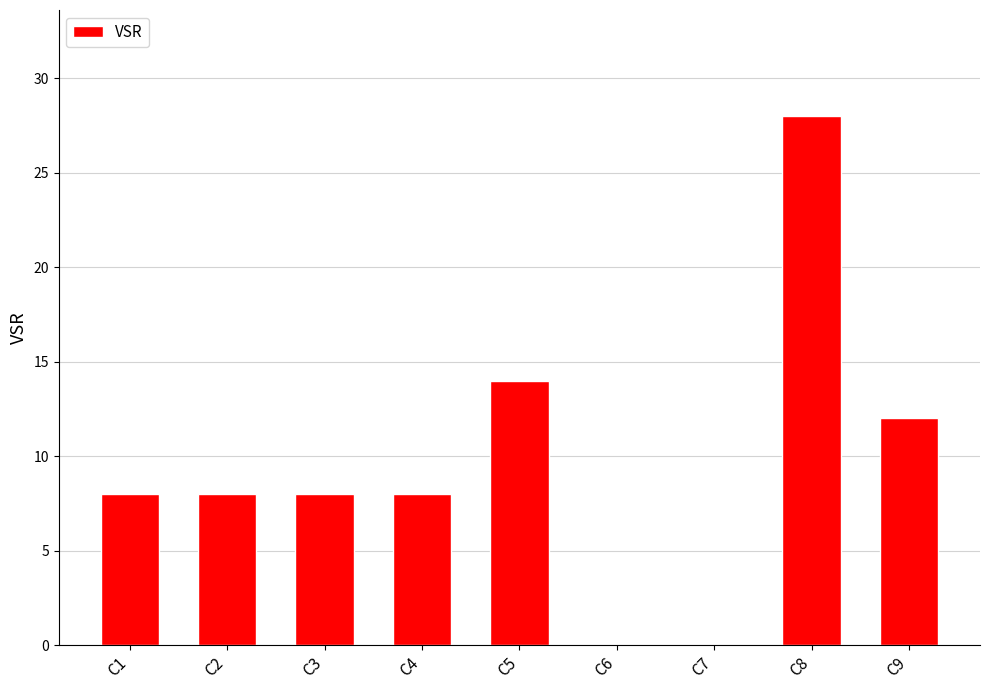

Is it true that the value at C5 is 14?

True